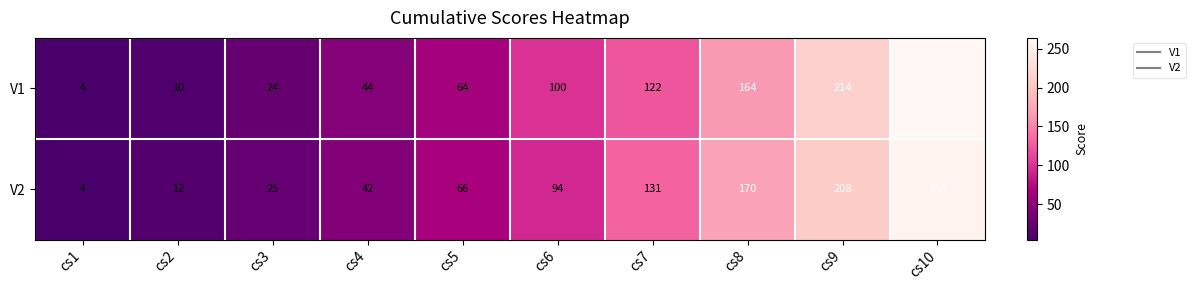

Between cs3 and cs4, which series saw the biggest shift?

V1